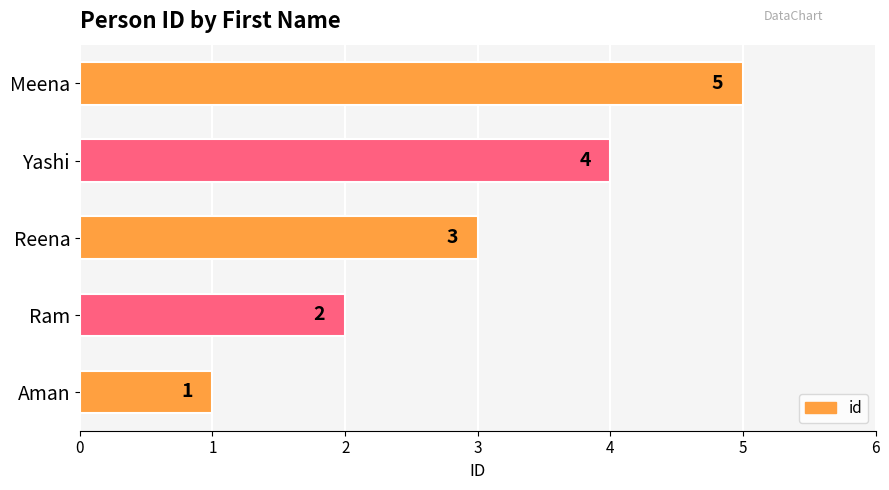

What is the maximum value shown in the chart?

5